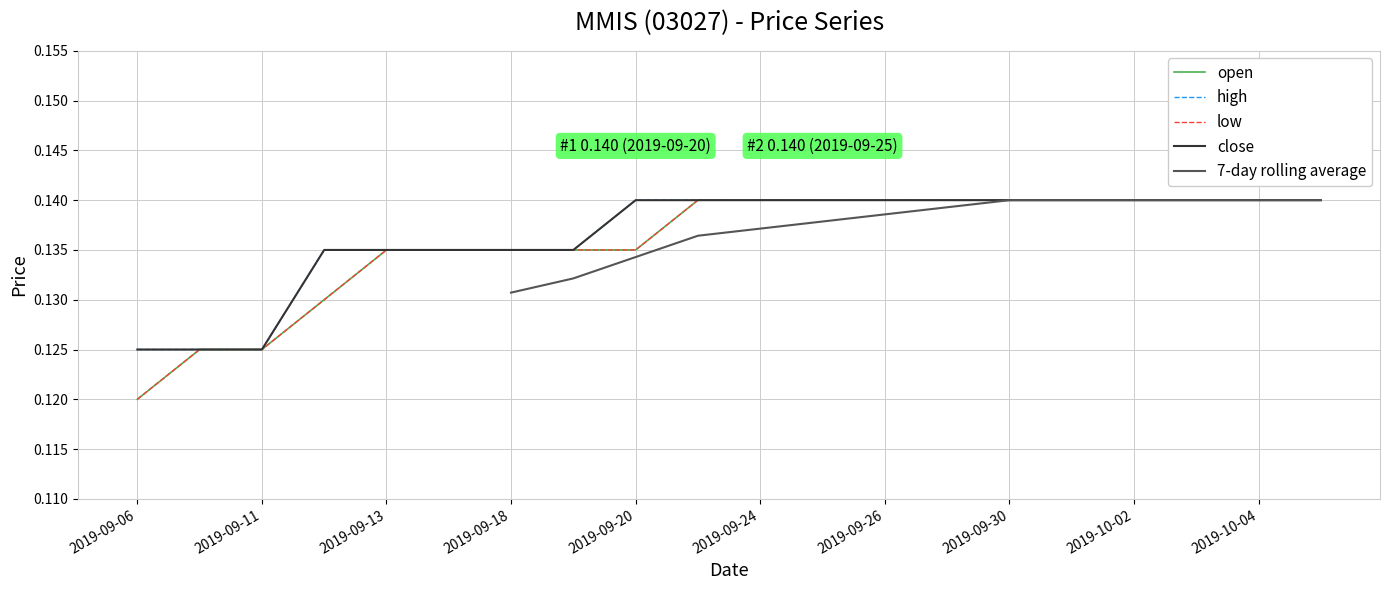

Reading right to left, transcribe all the data shown in this chart.

open: 0.1	0.1	0.1	0.1	0.1	0.1	0.1	0.1	0.1	0.1	0.1	0.1	0.1	0.1	0.1	0.1	0.1	0.1	0.1	0.1
high: 0.1	0.1	0.1	0.1	0.1	0.1	0.1	0.1	0.1	0.1	0.1	0.1	0.1	0.1	0.1	0.1	0.1	0.1	0.1	0.1
low: 0.1	0.1	0.1	0.1	0.1	0.1	0.1	0.1	0.1	0.1	0.1	0.1	0.1	0.1	0.1	0.1	0.1	0.1	0.1	0.1
close: 0.1	0.1	0.1	0.1	0.1	0.1	0.1	0.1	0.1	0.1	0.1	0.1	0.1	0.1	0.1	0.1	0.1	0.1	0.1	0.1